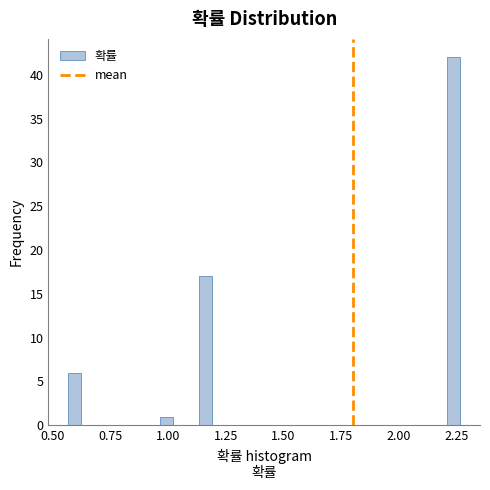

Read against the x-axis, roughly where is the centre of the tallest bar?

2.25